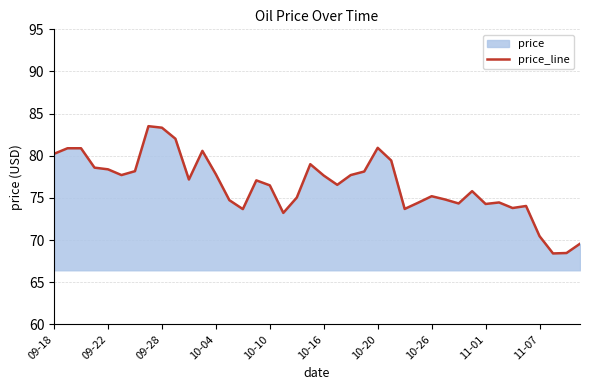

Reading right to left, what are all the values shown in this chart?

69.6	68.5	68.4	70.5	74.0	73.8	74.5	74.3	75.8	74.3	74.8	75.2	74.4	73.7	79.4	80.9	78.1	77.7	76.5	77.7	79.0	75.0	73.2	76.5	77.1	73.7	74.7	77.8	80.6	77.2	82.0	83.3	83.5	78.2	77.7	78.4	78.6	80.9	80.9	80.2